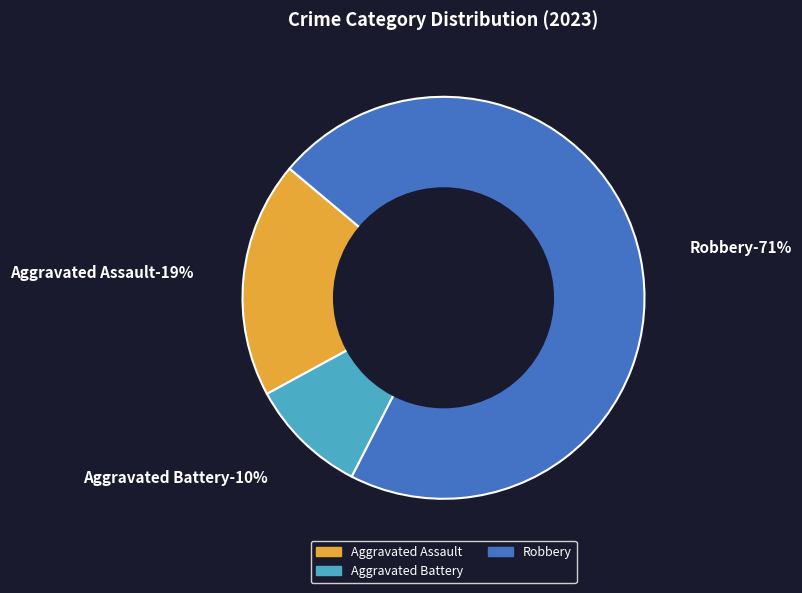

Count the number of slices in the pie.

4